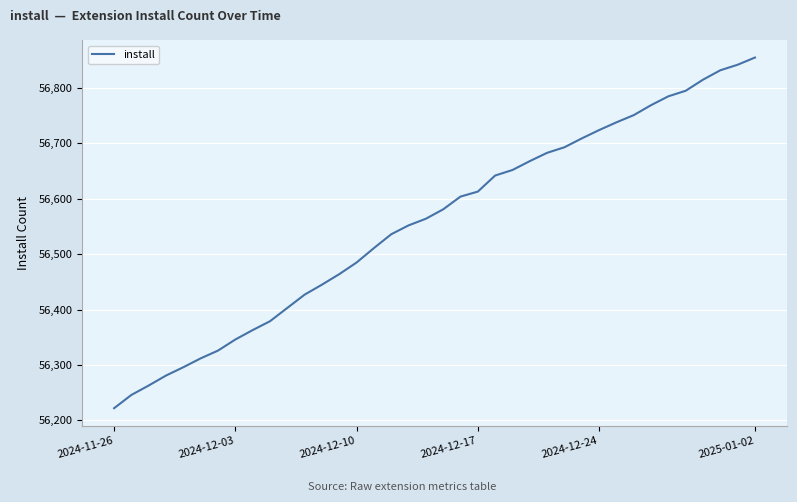

What is the maximum value shown in the chart?

56855